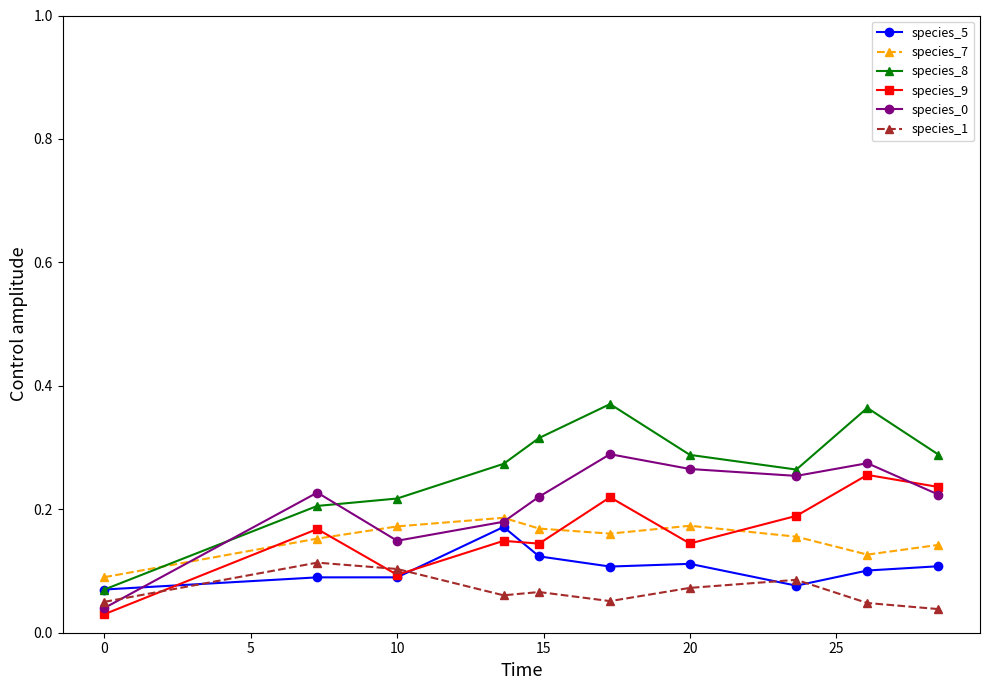

True or false: species_5 and species_7 cross at least once.

False